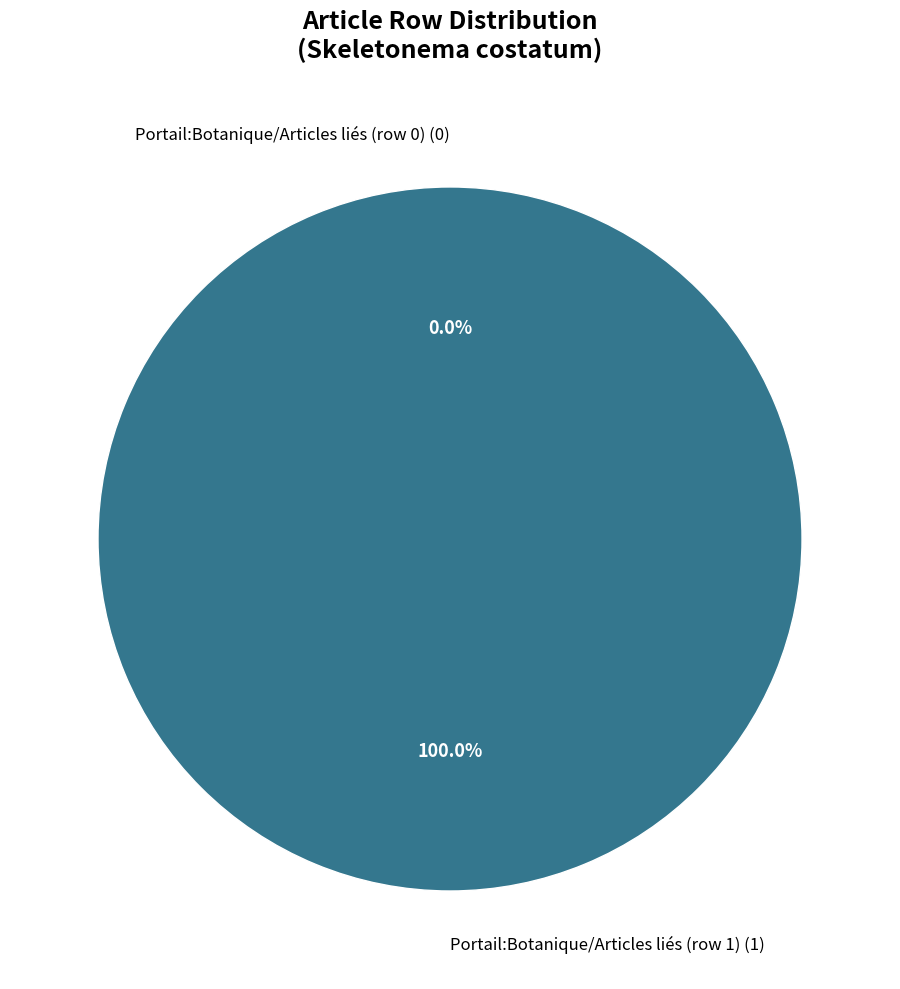

What is the change in value from Skeletonema costatum (row 0) to Skeletonema costatum (row 1)?

+1